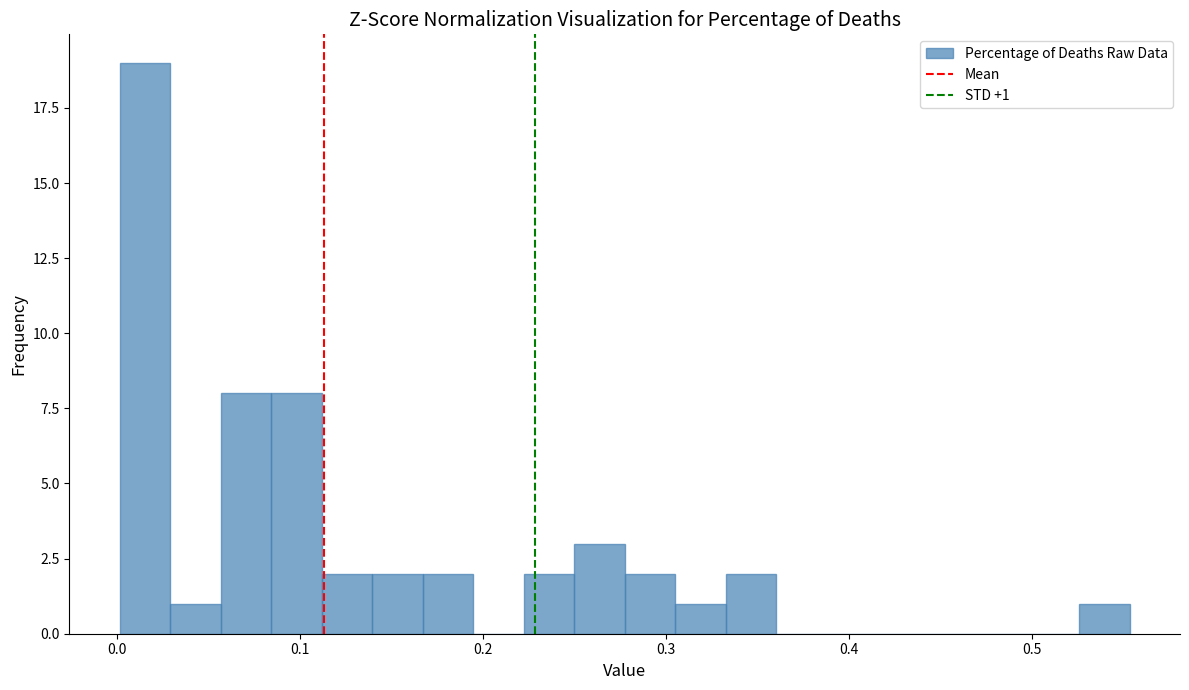

Around what value on the x-axis is the tallest bar? Give the approximate position of its centre, as read against the axis.

0.02